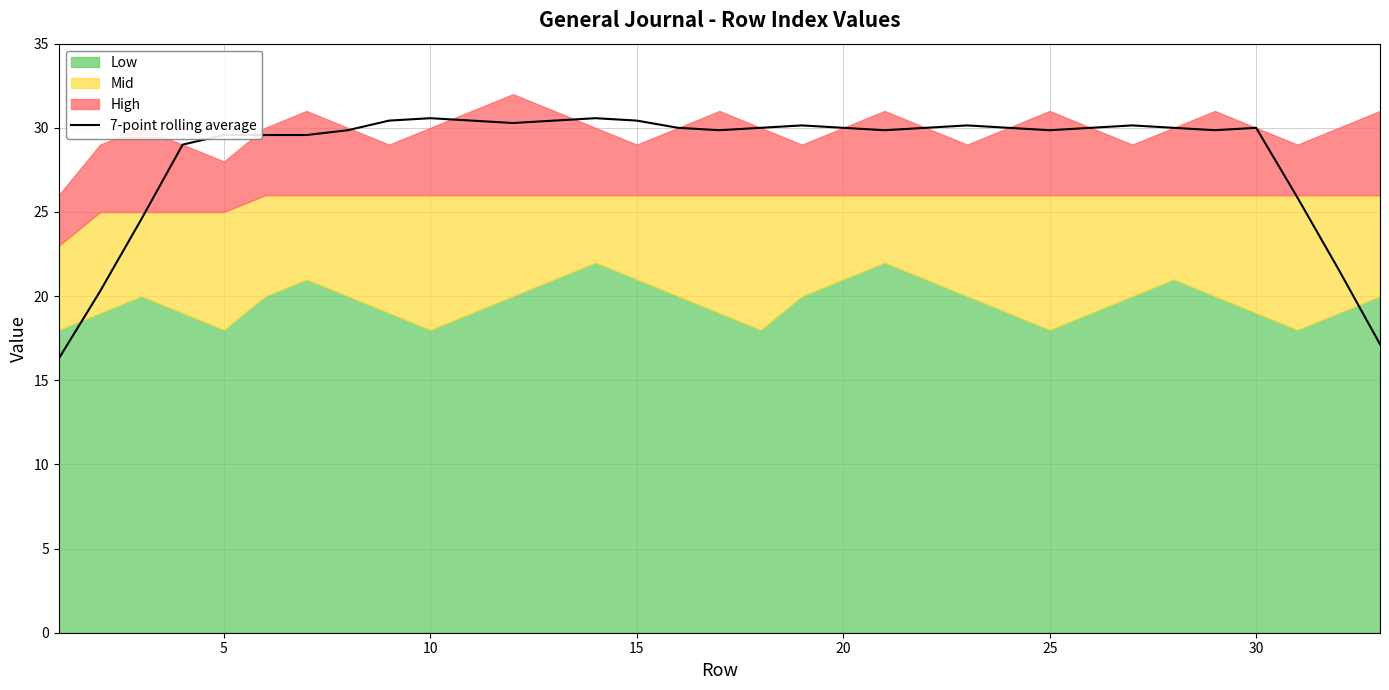

Reading right to left, what are all the values shown in this chart?

17.1	21.6	25.9	30.0	29.9	30.0	30.1	30.0	29.9	30.0	30.1	30.0	29.9	30.0	30.1	30.0	29.9	30.0	30.4	30.6	30.4	30.3	30.4	30.6	30.4	29.9	29.6	29.6	29.6	29.0	24.6	20.3	16.3